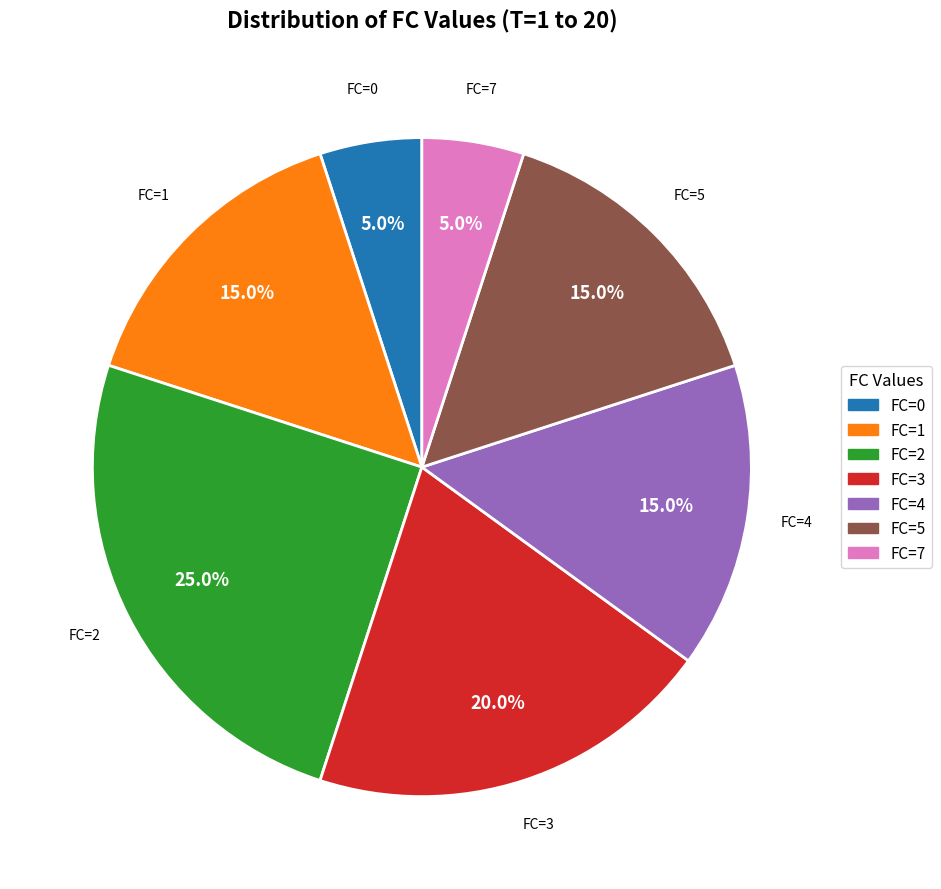

To the nearest percent, what is the difference between the largest and smallest slice percentages?

20%